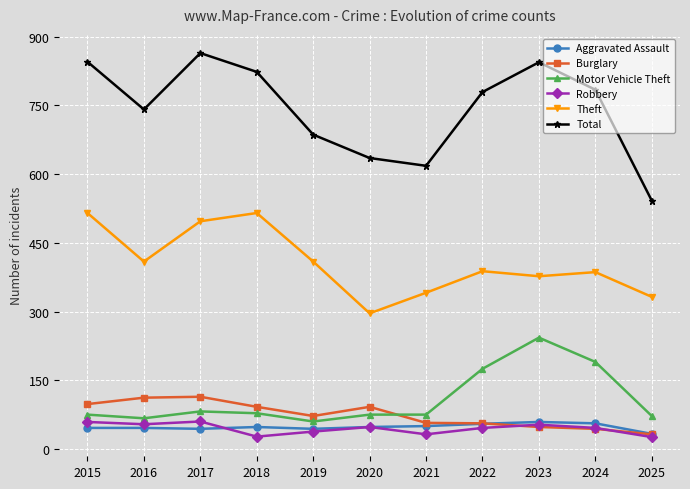

Which series has the widest spread of values?

Total